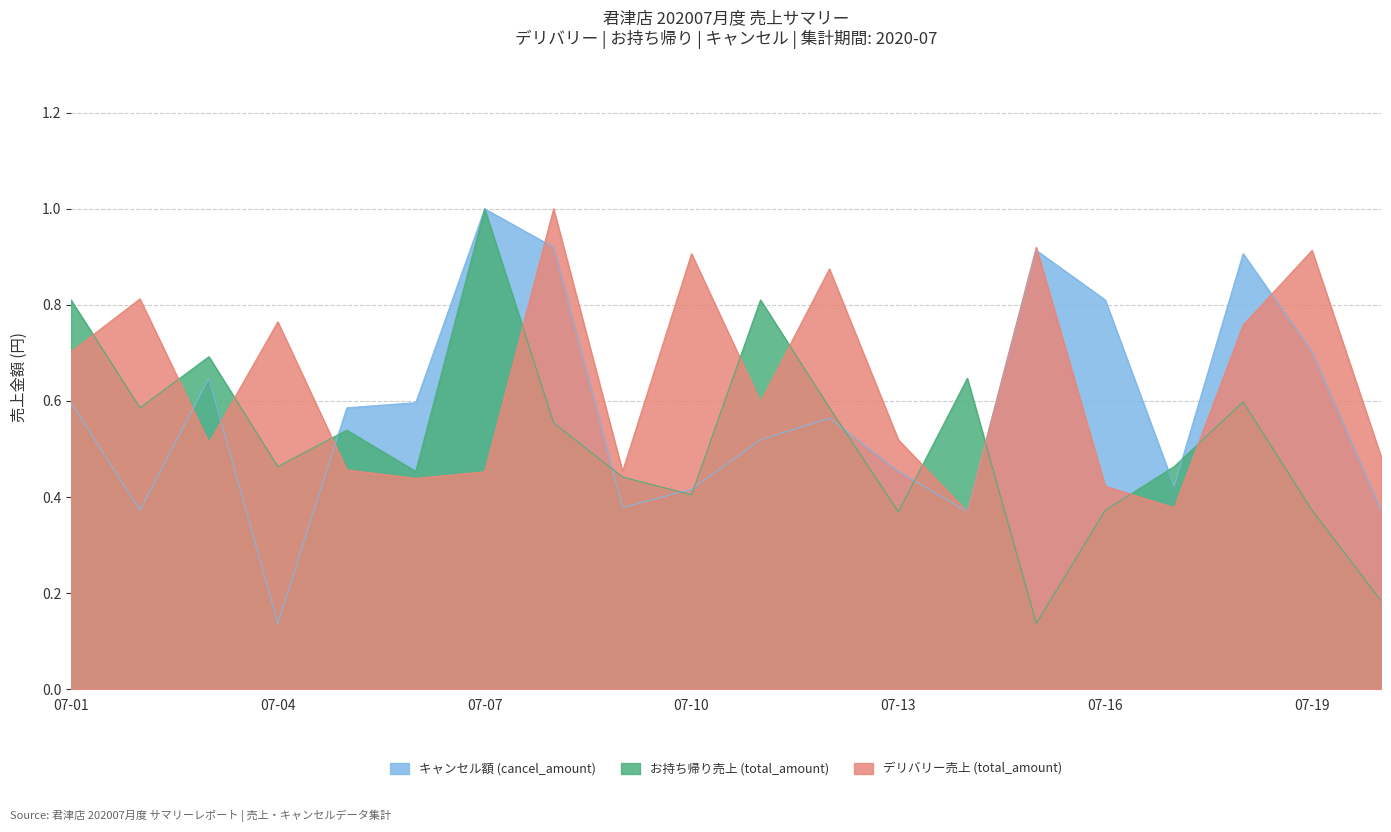

Reading left to right, extract all data points from this chart.

デリバリー売上 (total_amount): 0.7	0.8	0.5	0.8	0.5	0.4	0.5	1.0	0.5	0.9	0.6	0.9	0.5	0.4	0.9	0.4	0.4	0.8	0.9	0.5
お持ち帰り売上 (total_amount): 0.8	0.6	0.7	0.5	0.5	0.5	1.0	0.6	0.4	0.4	0.8	0.6	0.4	0.6	0.1	0.4	0.5	0.6	0.4	0.2
キャンセル額 (cancel_amount): 0.6	0.4	0.6	0.1	0.6	0.6	1.0	0.9	0.4	0.4	0.5	0.6	0.5	0.4	0.9	0.8	0.4	0.9	0.7	0.4